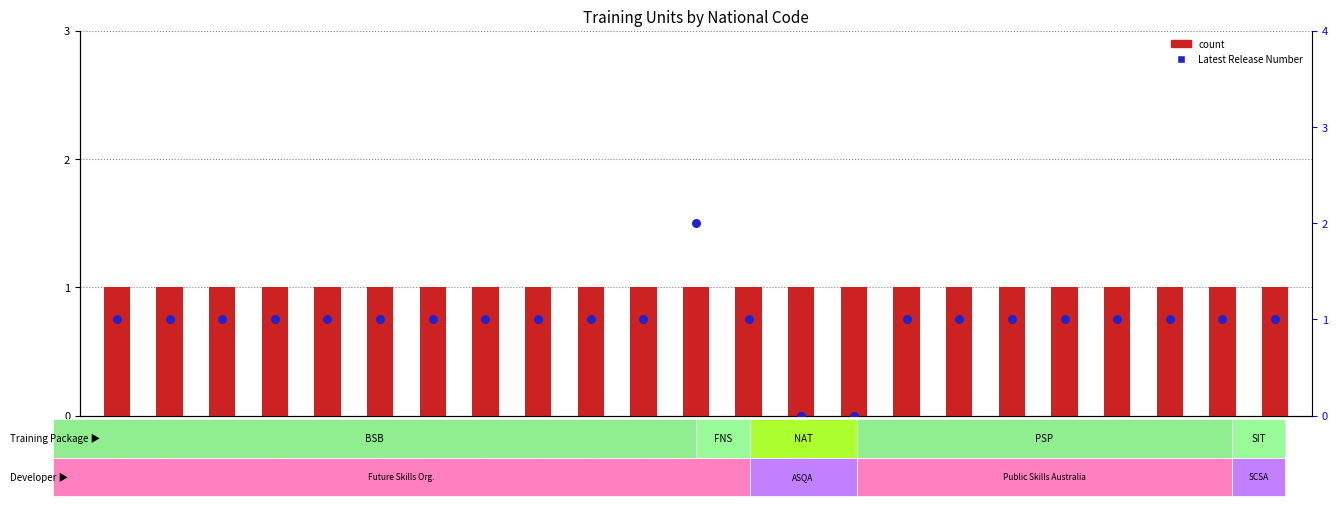

What are all the series names shown in the legend?

count, Latest Release Number